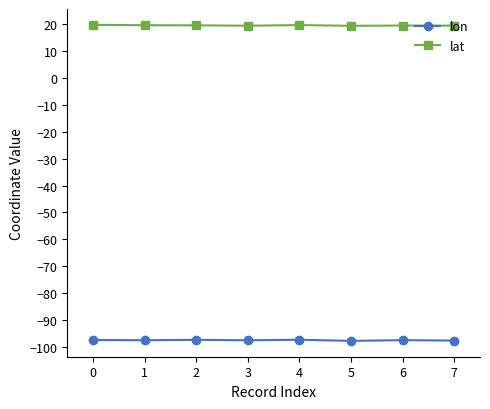

Count the lat values in the range 19 to 20.

8